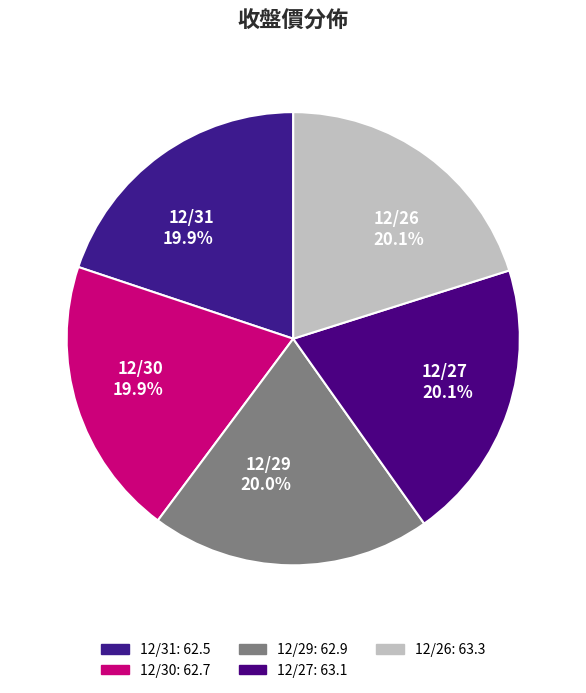

What percentage is the 12/29 slice, to the nearest percent?

20%